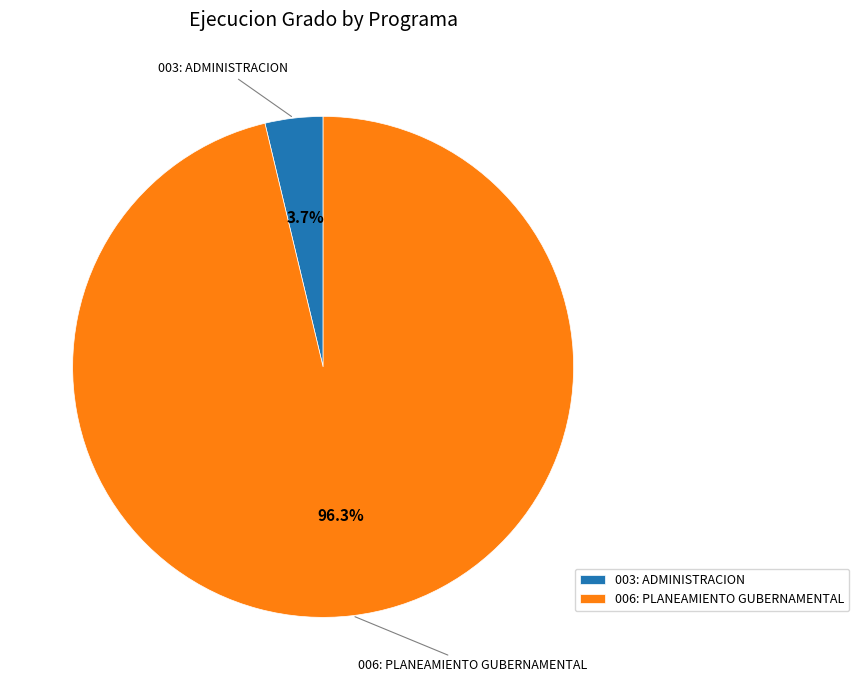

Rank the categories by value from lowest to highest.

003: ADMINISTRACION, 006: PLANEAMIENTO GUBERNAMENTAL